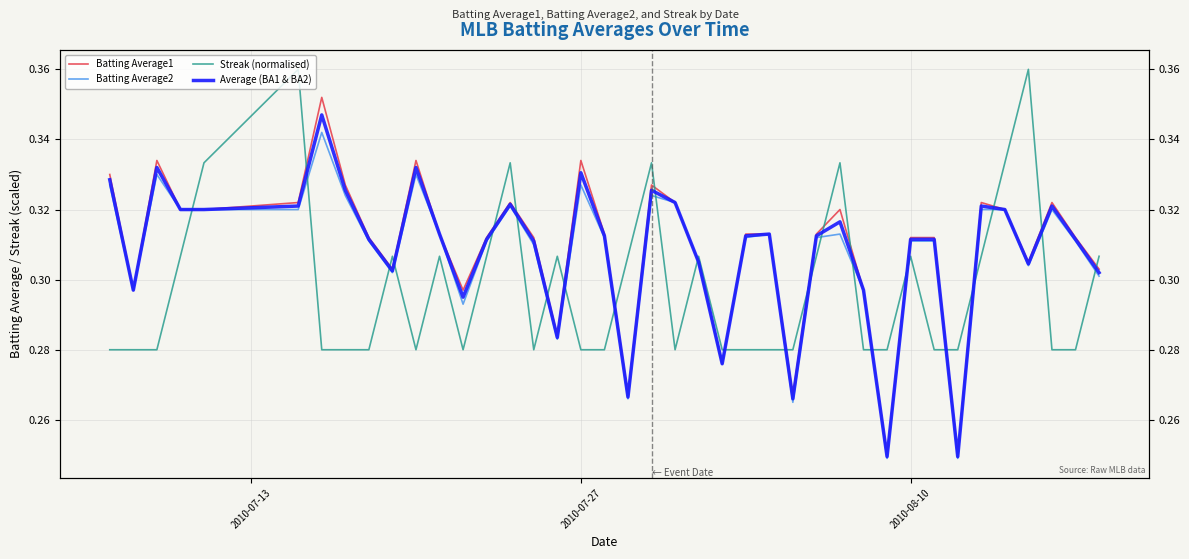

Is the value of Streak (normalised) at 12 greater than the value of Average (BA1 & BA2) at 33?

Yes